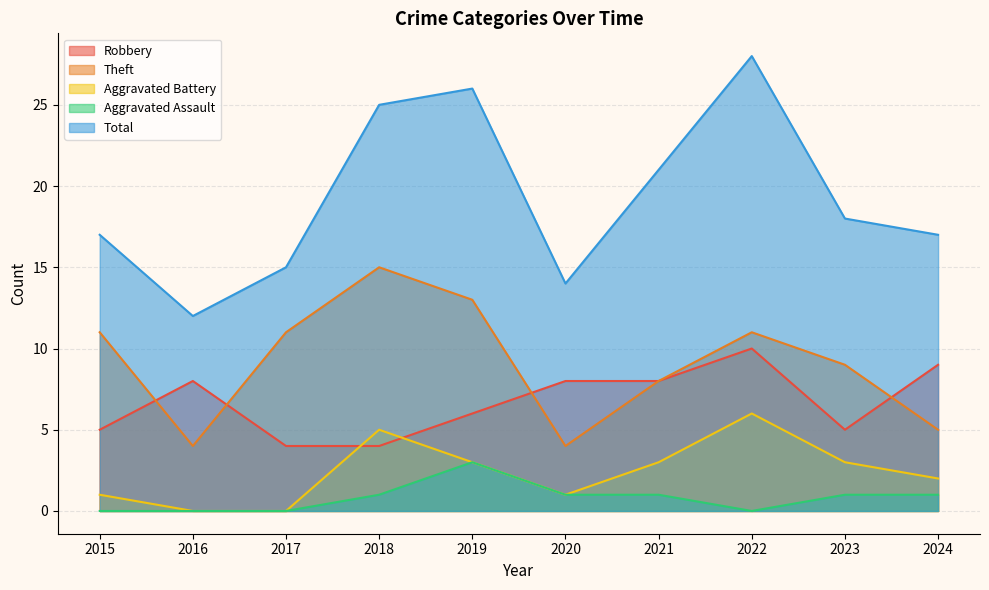

The value of Robbery at 2022 is 15. True or false?

False